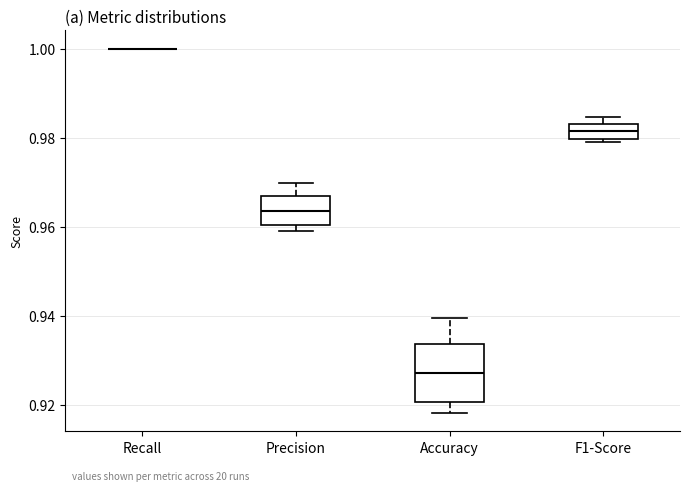

Reading left to right, transcribe this box plot: for each box, give where its median line is, the range the box spans, and where its two whiskers end, as read against the y-axis. The values are not printed on the chart, so give them approximately, as read against the axis.

Recall: box collapsed to a line at 1.000, whiskers 1.000 to 1.000
Precision: median 0.964, box 0.960 to 0.966, whiskers 0.960 (just below the box's lower edge) to 0.970
Accuracy: median 0.928, box 0.920 to 0.934, whiskers 0.918 to 0.940
F1-Score: median 0.982, box 0.980 to 0.984, whiskers 0.980 (just below the box's lower edge) to 0.984 (just above the box's upper edge)